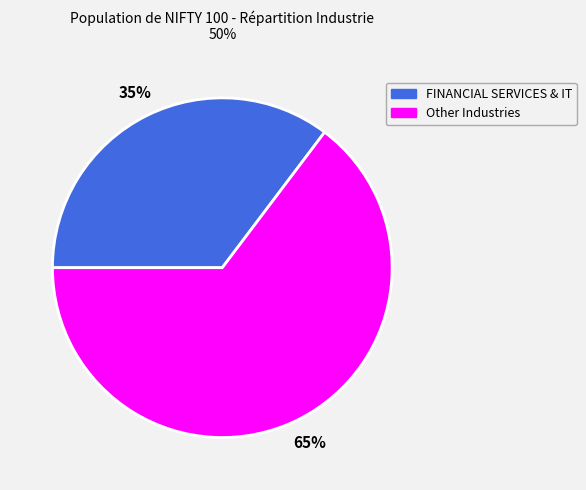

Is there any slice that represents more than half of the pie?

Yes